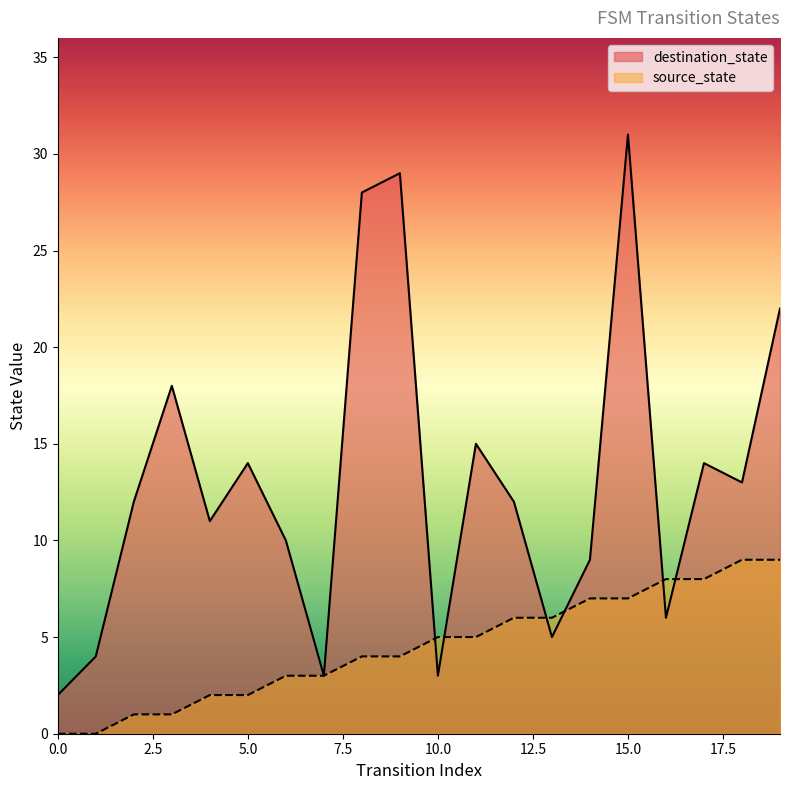

What is the value of the destination_state point at the 20th from the left?

22